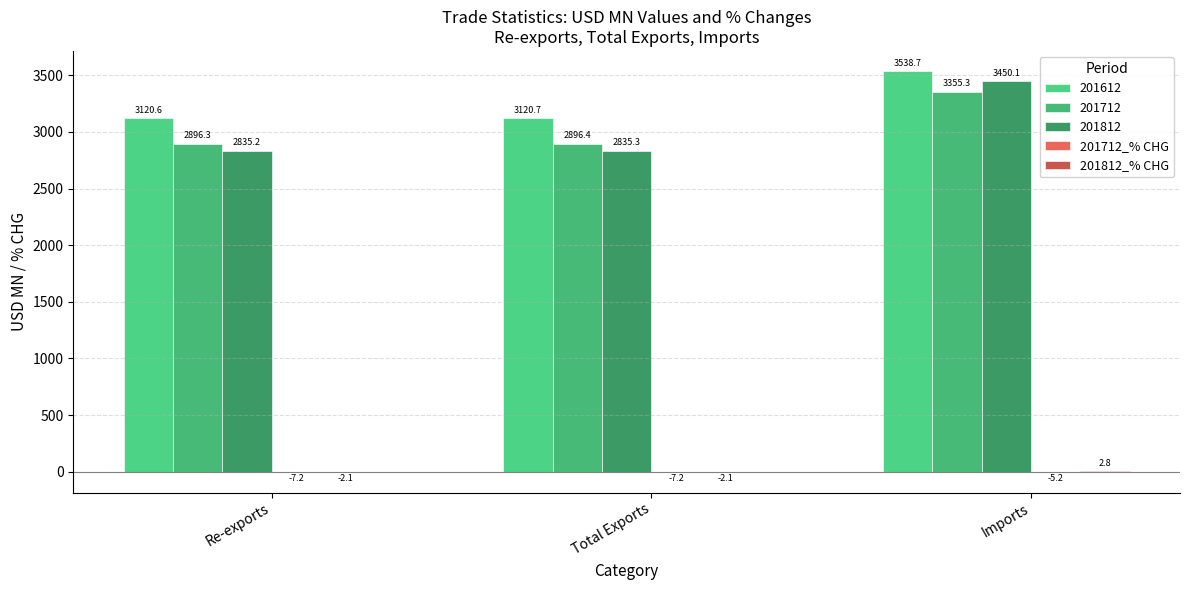

Does the chart contain stacked bars?

No